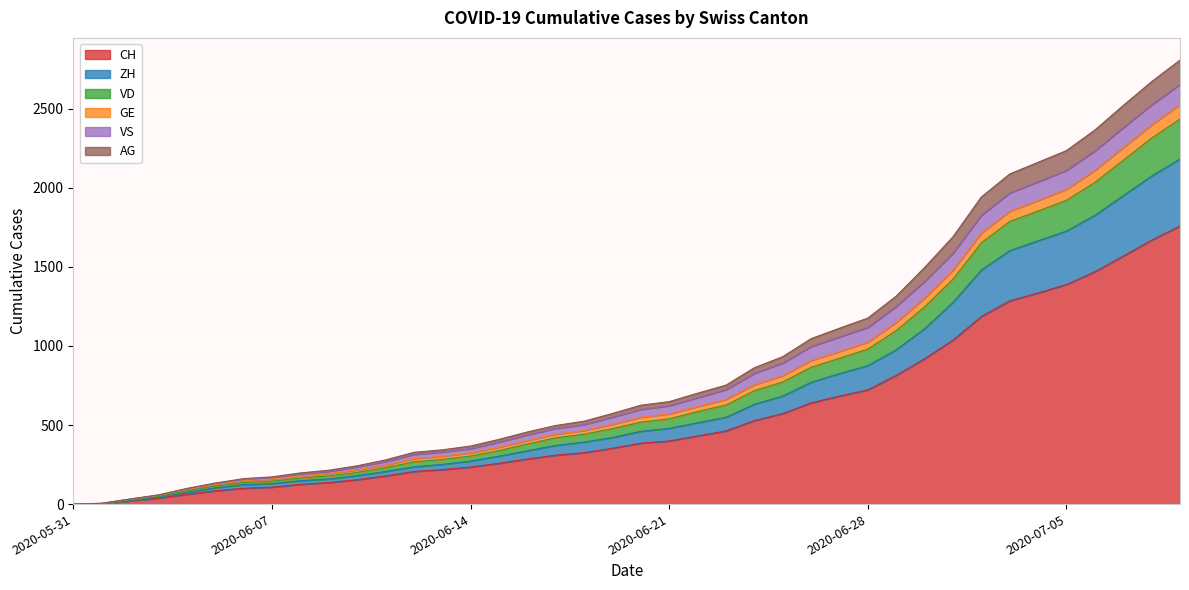

Is the value of GE at 2020-06-19 greater than the value of VD at 2020-07-04?

No